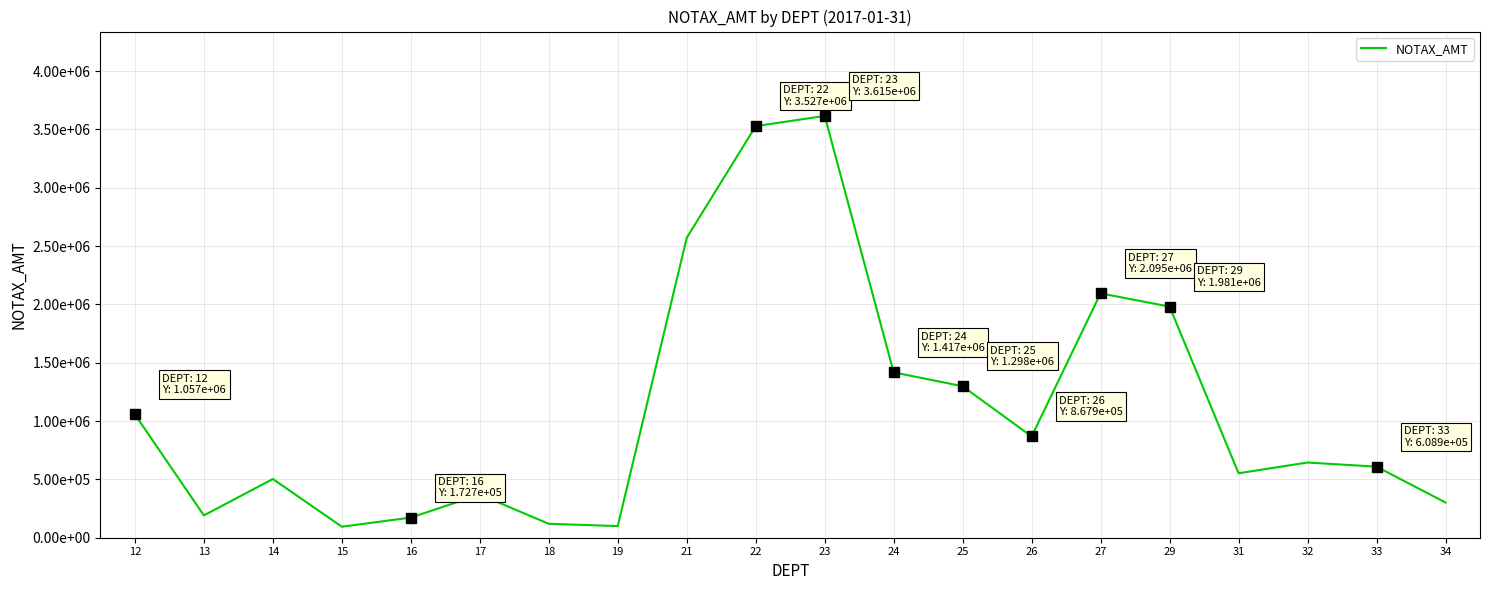

How many interior local valleys (lower than both neighbors) does the data have?

5